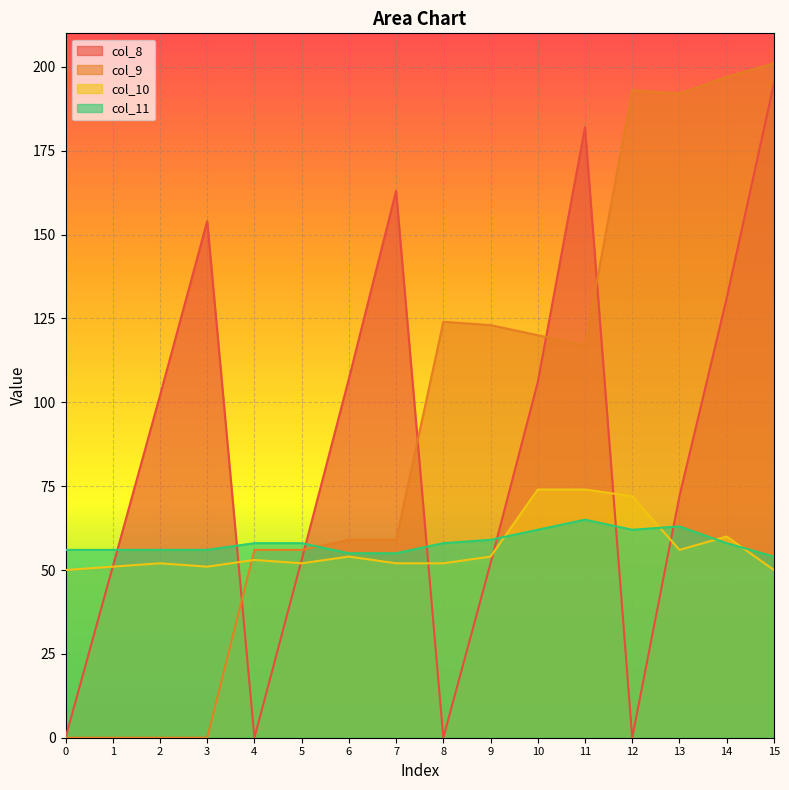

Reading right to left, list all the values displayed in this chart.

col_8: 15=195	14=131	13=72	12=0	11=182	10=106	9=52	8=0	7=163	6=107	5=53	4=0	3=154	2=102	1=51	0=0
col_9: 15=201	14=197	13=192	12=193	11=117	10=120	9=123	8=124	7=59	6=59	5=56	4=56	3=0	2=0	1=0	0=0
col_10: 15=50	14=60	13=56	12=72	11=74	10=74	9=54	8=52	7=52	6=54	5=52	4=53	3=51	2=52	1=51	0=50
col_11: 15=54	14=58	13=63	12=62	11=65	10=62	9=59	8=58	7=55	6=55	5=58	4=58	3=56	2=56	1=56	0=56